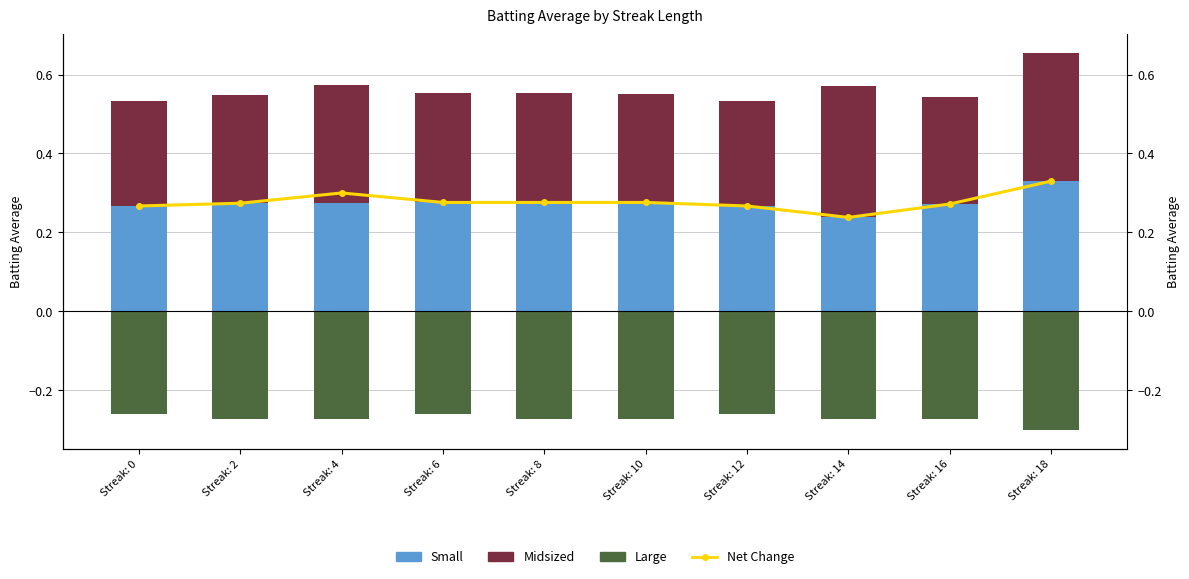

What is the sum of all Small values?

2.8